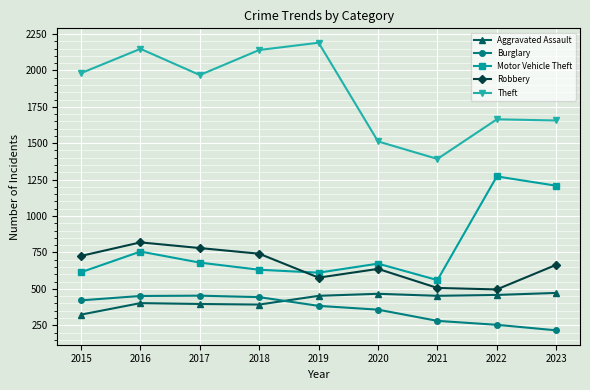

What is the total value across all series at 2017?

4277